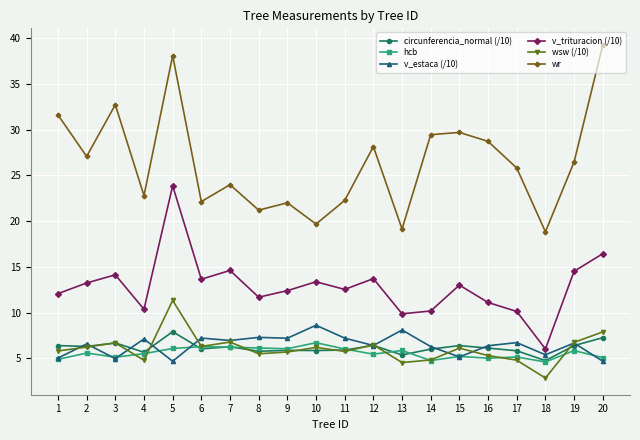

True or false: hcb and v_trituracion (/10) cross at least once.

False